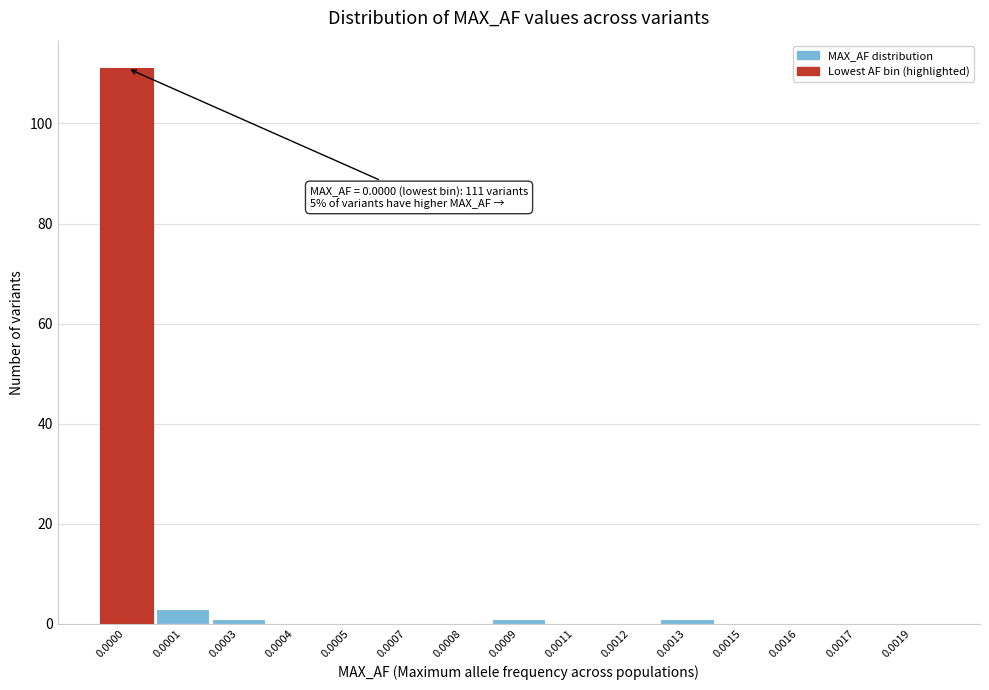

Reading right to left, transcribe all the data shown in this chart.

0.0019=0	0.0017=0	0.0016=0	0.0015=0	0.0013=1	0.0012=0	0.0011=0	0.0009=1	0.0008=0	0.0007=0	0.0005=0	0.0004=0	0.0003=1	0.0001=3	0.0000=111